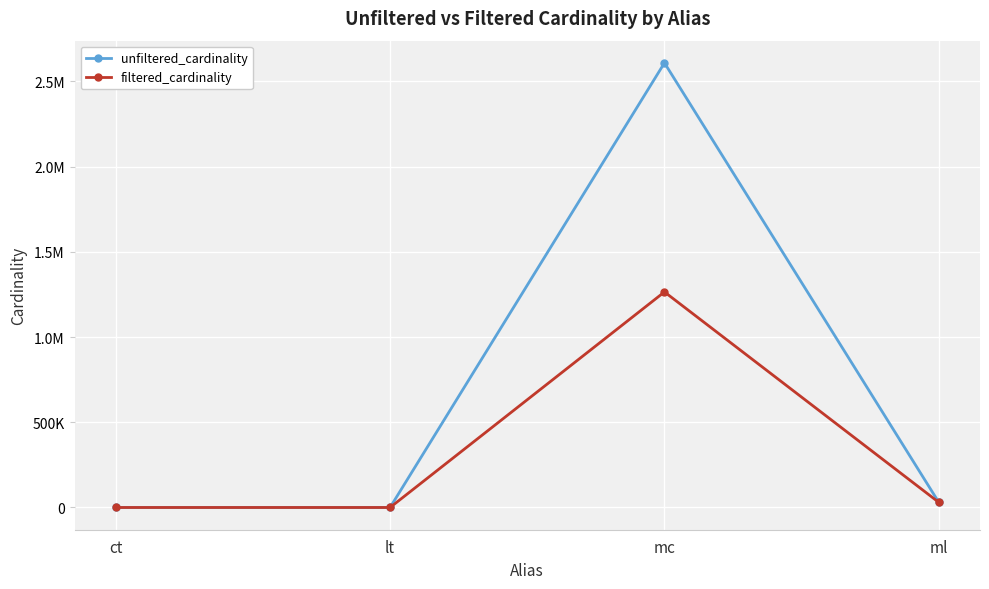

Reading right to left, what are all the values shown in this chart?

unfiltered_cardinality: ml=29997	mc=2609129	lt=18	ct=4
filtered_cardinality: ml=29997	mc=1264993	lt=1	ct=1